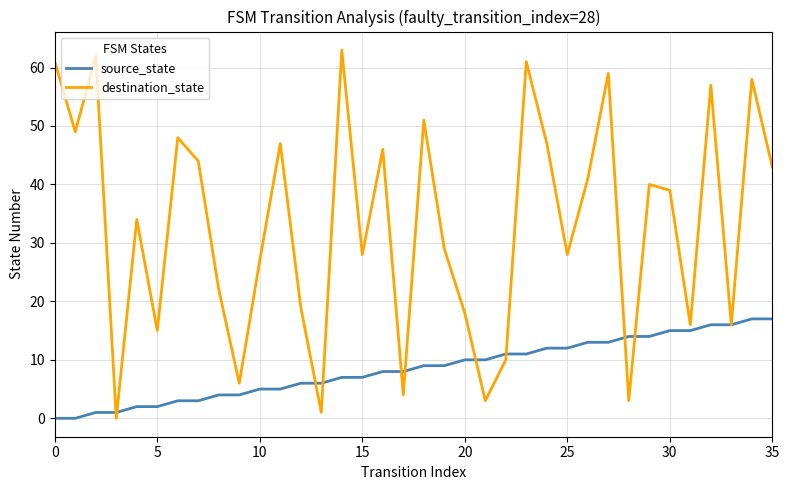

List the series in order of their overall mean, lowest first.

source_state, destination_state